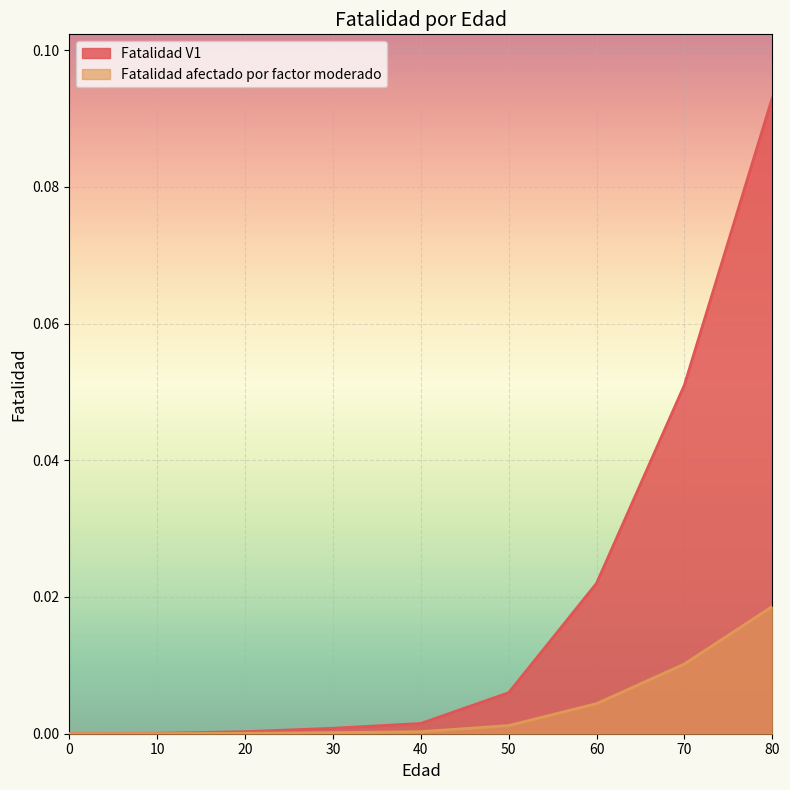

At which label does Fatalidad afectado por factor moderado reach its peak?

80